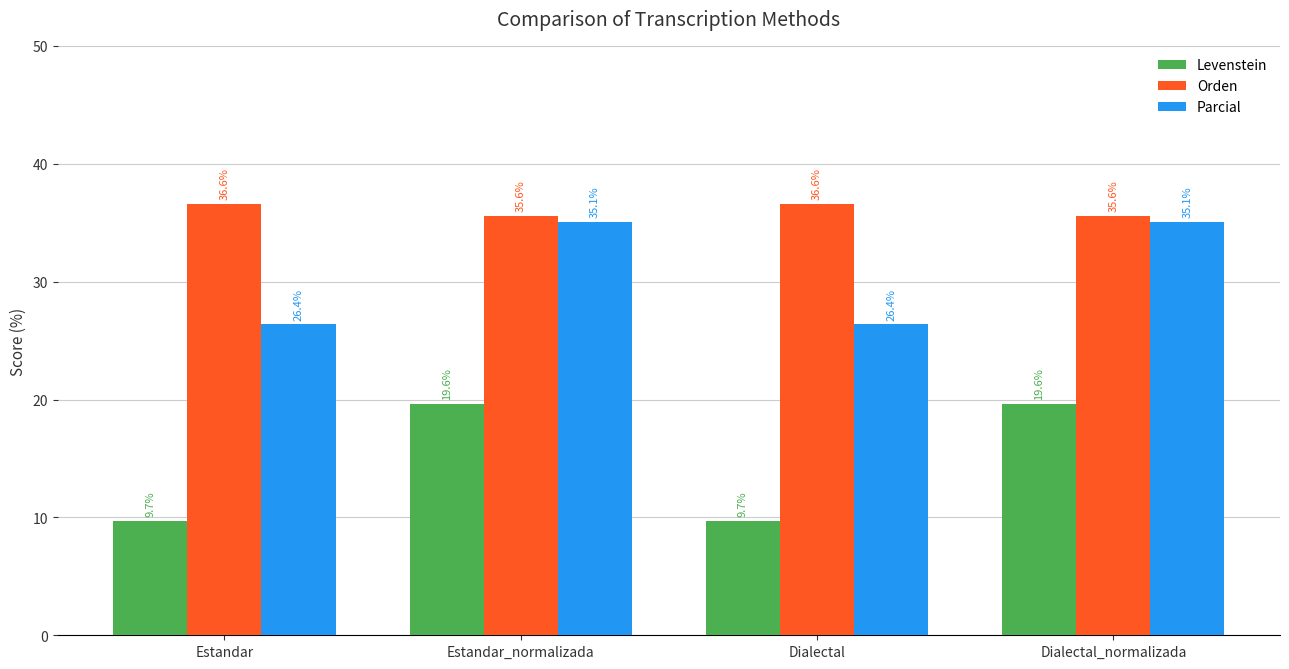

Where does the Parcial series first go above 35?

Estandar_normalizada